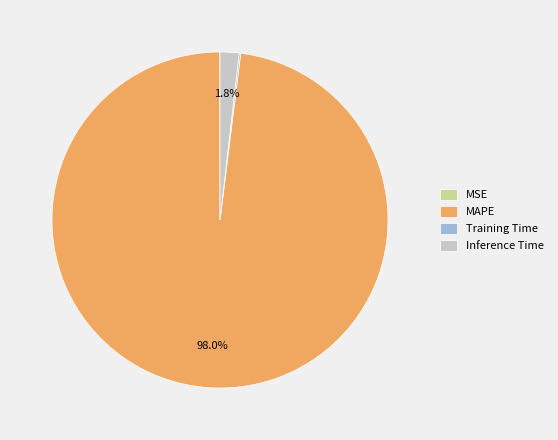

What is the largest slice in the pie chart?

MAPE